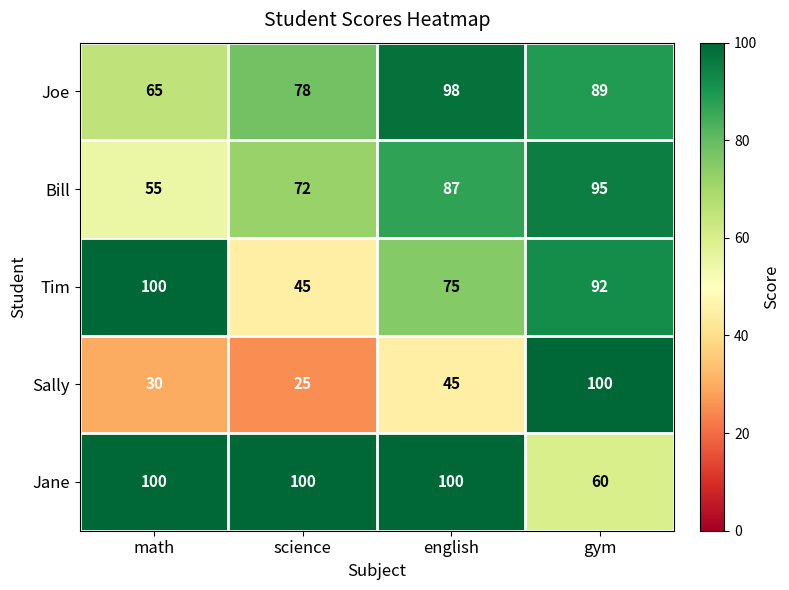

What is the smallest value displayed?

25